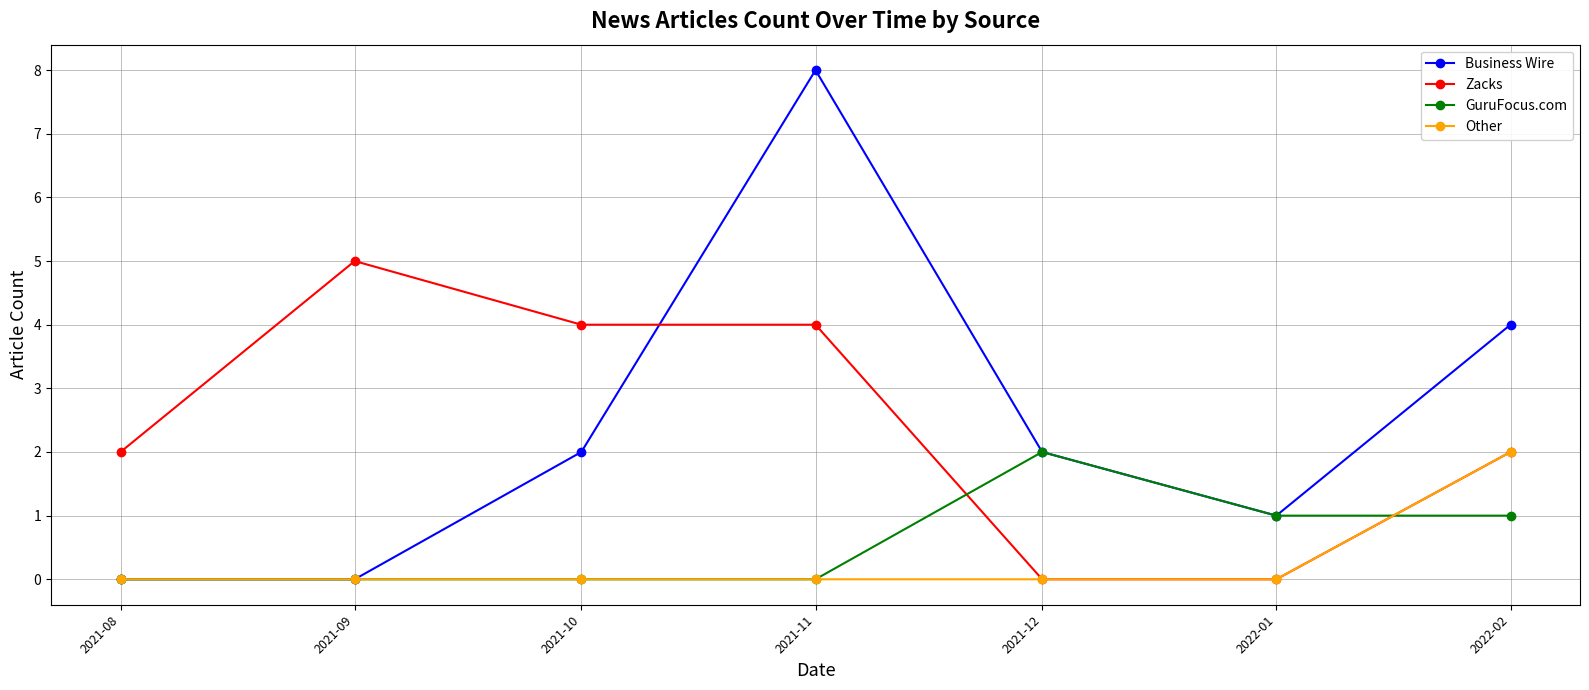

Is the value of Business Wire at 2021-12 greater than the value of Zacks at 2021-09?

No